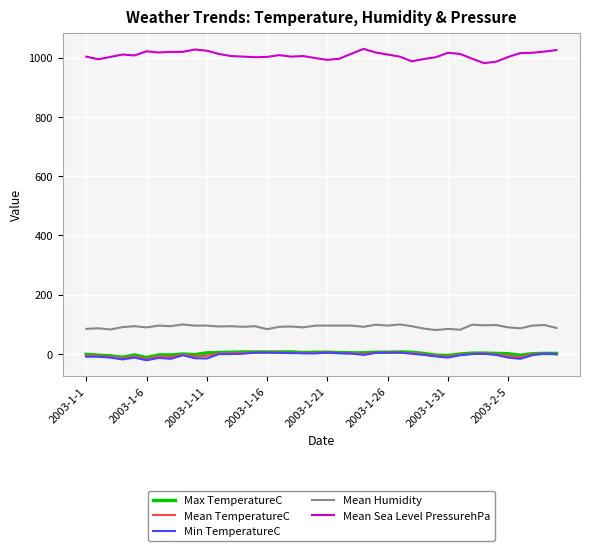

What is the highest value of the Mean Sea Level PressurehPa series?

1029